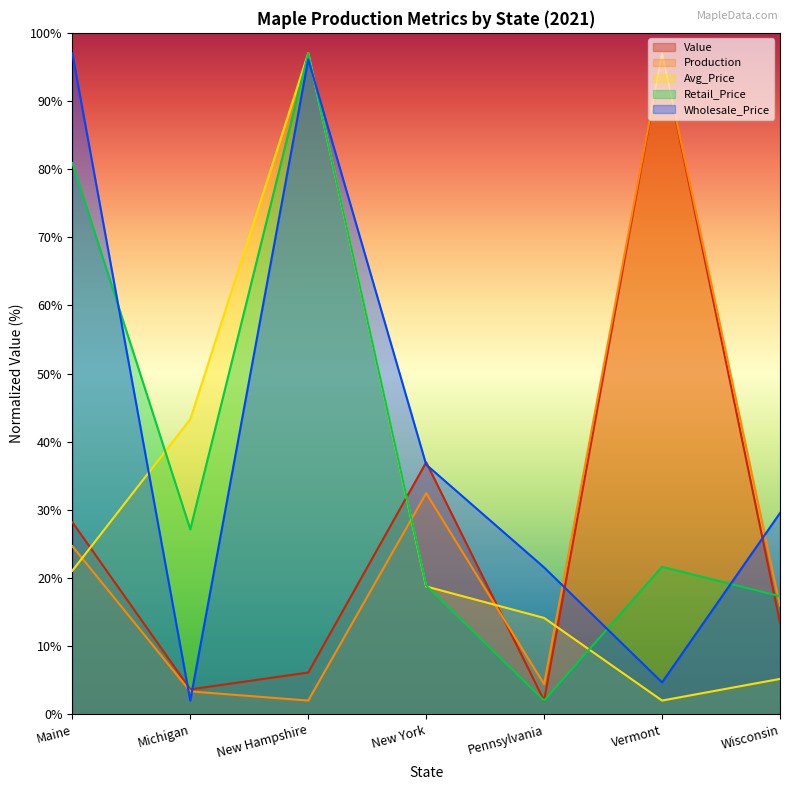

Reading left to right, list all the values displayed in this chart.

Value: Maine=28.2	Michigan=3.6	New Hampshire=6.1	New York=37.0	Pennsylvania=2.0	Vermont=97.0	Wisconsin=13.4
Production: Maine=24.7	Michigan=3.3	New Hampshire=2.0	New York=32.4	Pennsylvania=4.4	Vermont=97.0	Wisconsin=15.9
Avg_Price: Maine=21.1	Michigan=43.3	New Hampshire=97.0	New York=18.7	Pennsylvania=14.1	Vermont=2.0	Wisconsin=5.2
Retail_Price: Maine=80.9	Michigan=27.1	New Hampshire=97.0	New York=18.9	Pennsylvania=2.0	Vermont=21.6	Wisconsin=17.3
Wholesale_Price: Maine=97.0	Michigan=2.0	New Hampshire=96.1	New York=36.6	Pennsylvania=21.5	Vermont=4.7	Wisconsin=29.5